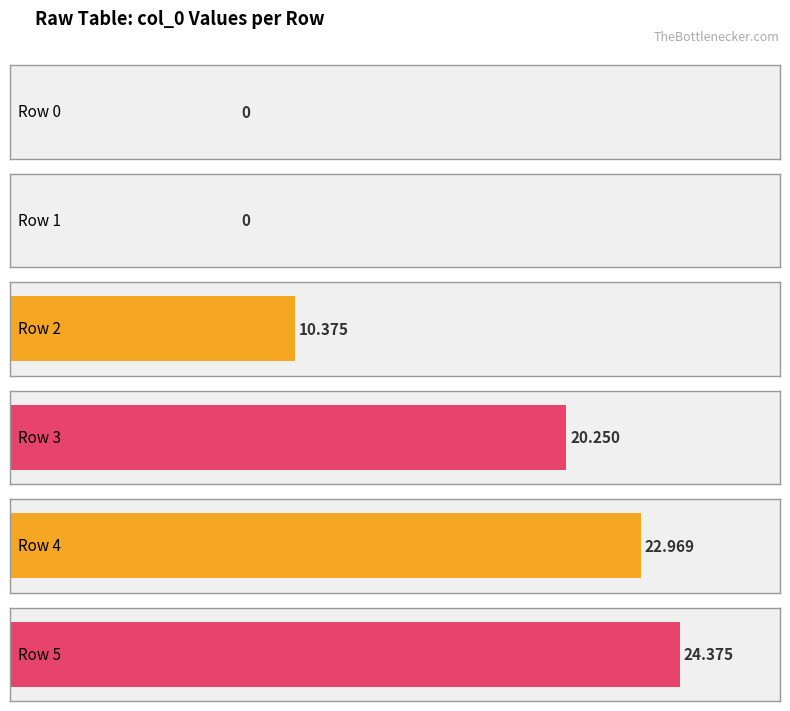

What is the value of the 4th bar from the left?

20.2